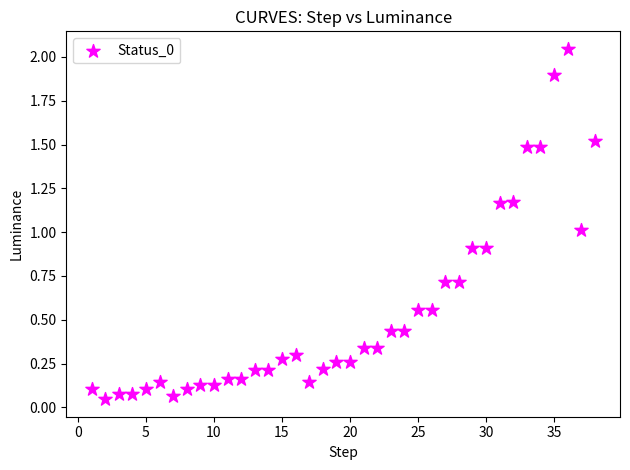

What is the range of X values (max minus min)?

37.0